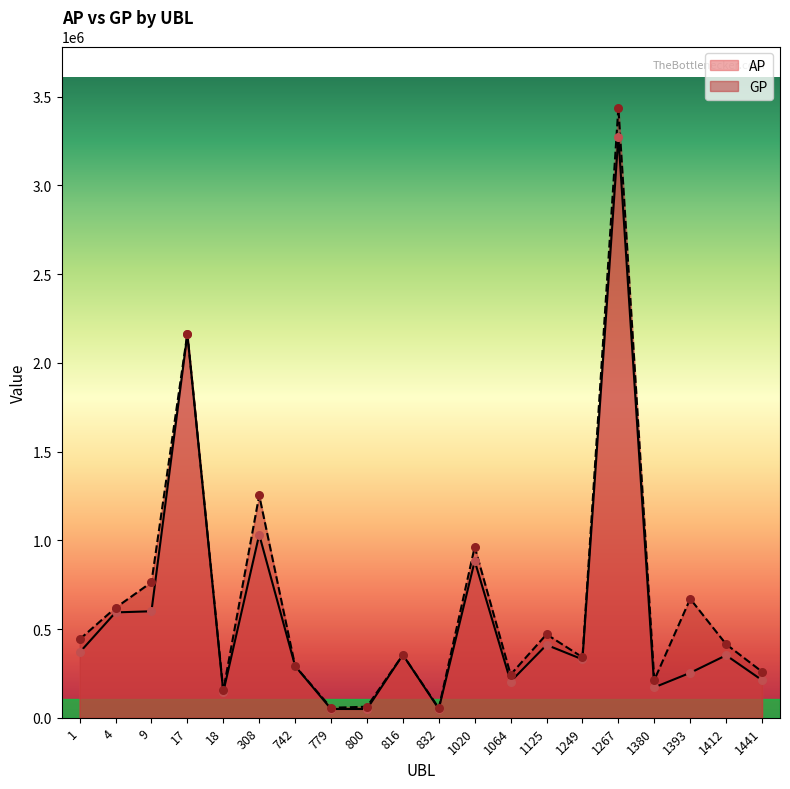

Which series has the largest total across all categories?

GP